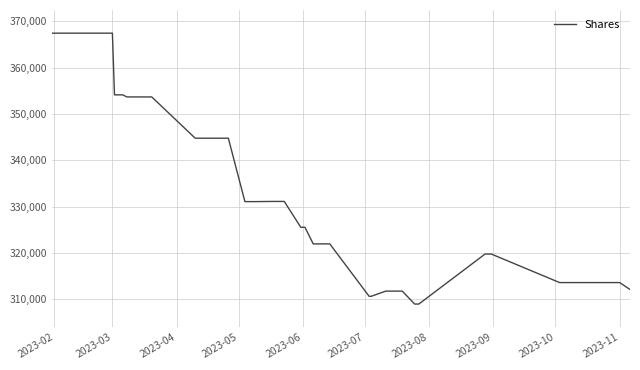

What is the smallest value displayed?

308979